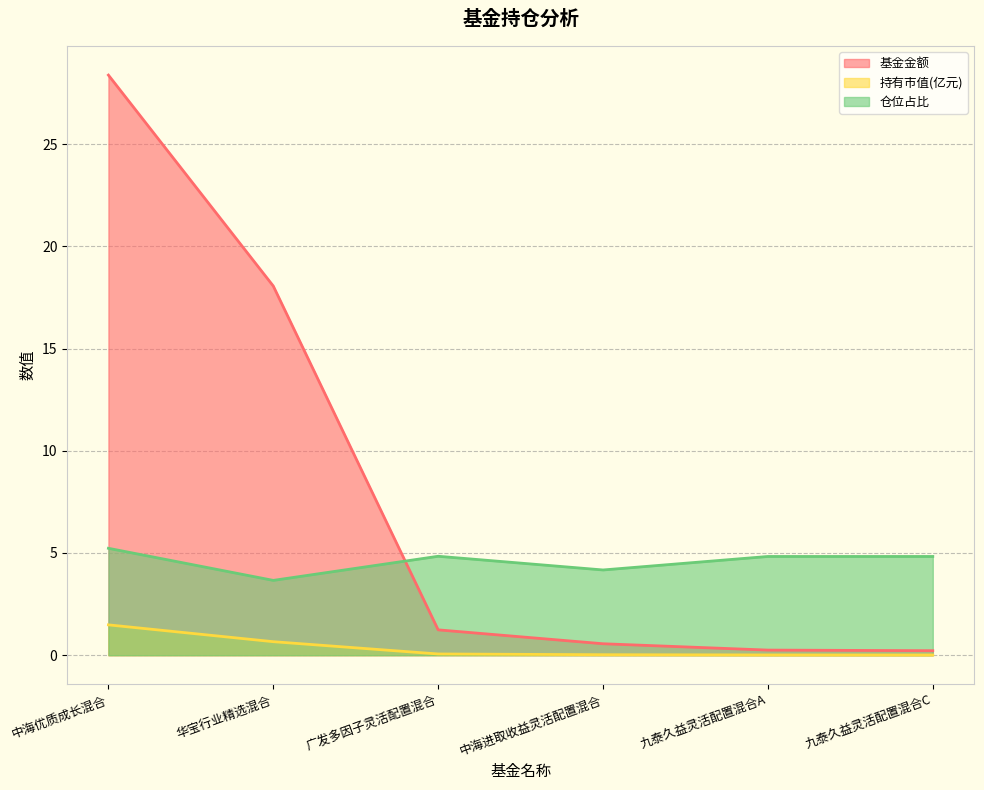

What is the difference between the second highest and minimum values in the 仓位占比 series?

1.2